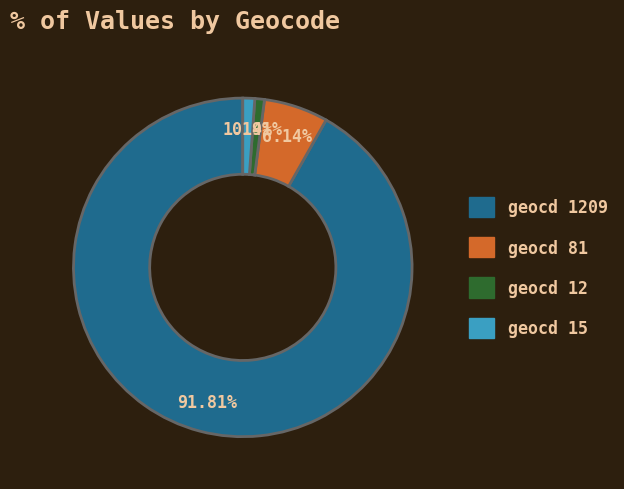

Is there any slice that represents more than half of the pie?

Yes